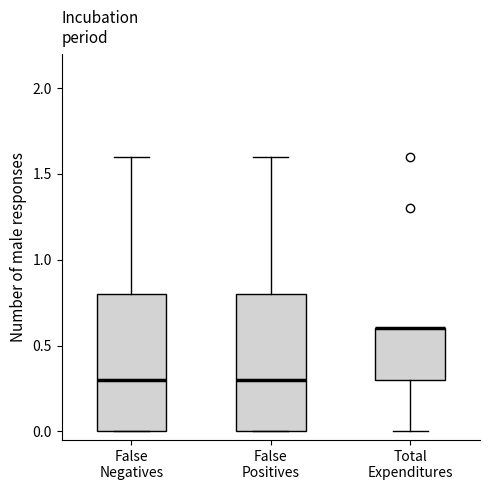

Where is the lower edge of the box for False Positives on the y-axis? The values are not printed on the chart, so give them approximately, as read against the axis.

0.0